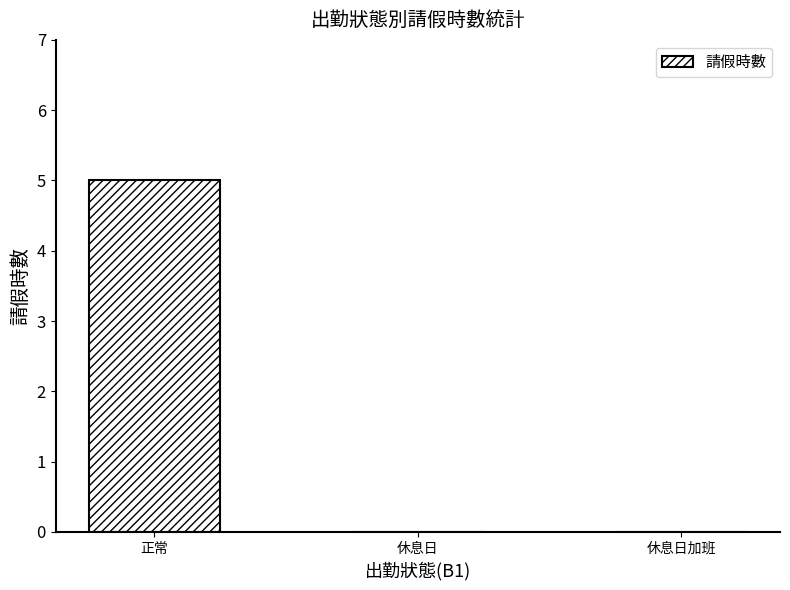

Reading left to right, extract all data points from this chart.

正常=5	休息日=0	休息日加班=0